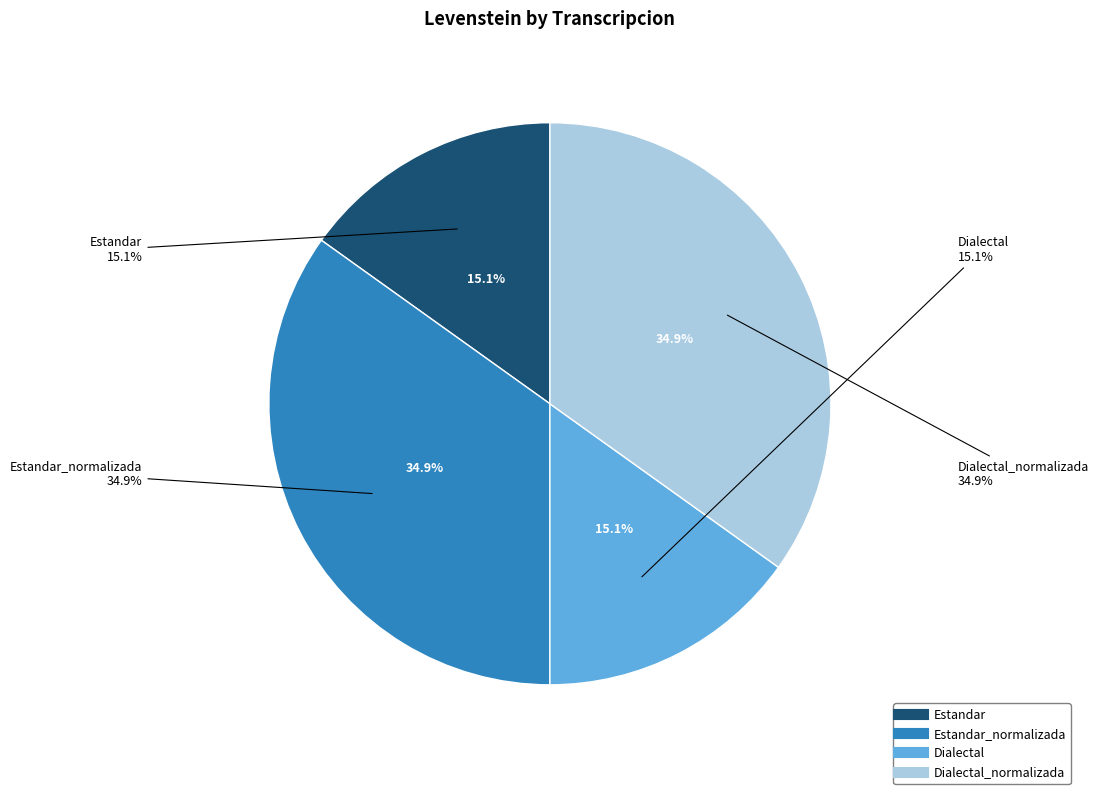

What percentage do Estandar_normalizada and Estandar together represent?

50.0%